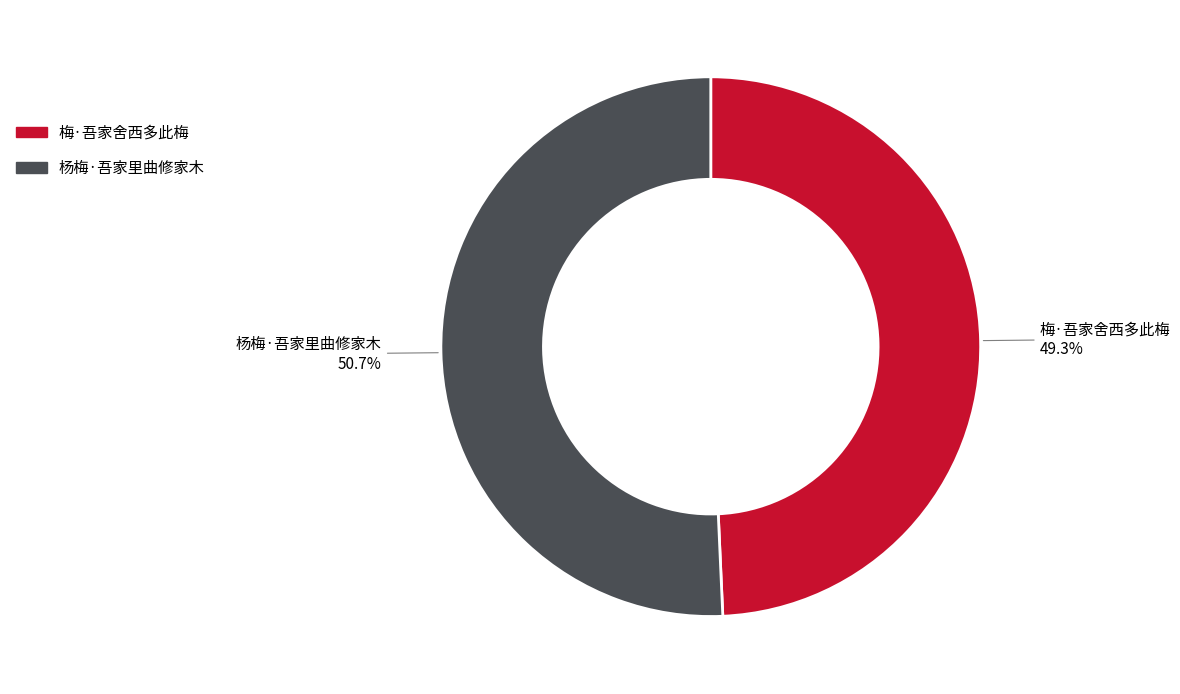

The 杨梅·吾家里曲修家木 slice represents 59% of the pie. True or false?

False